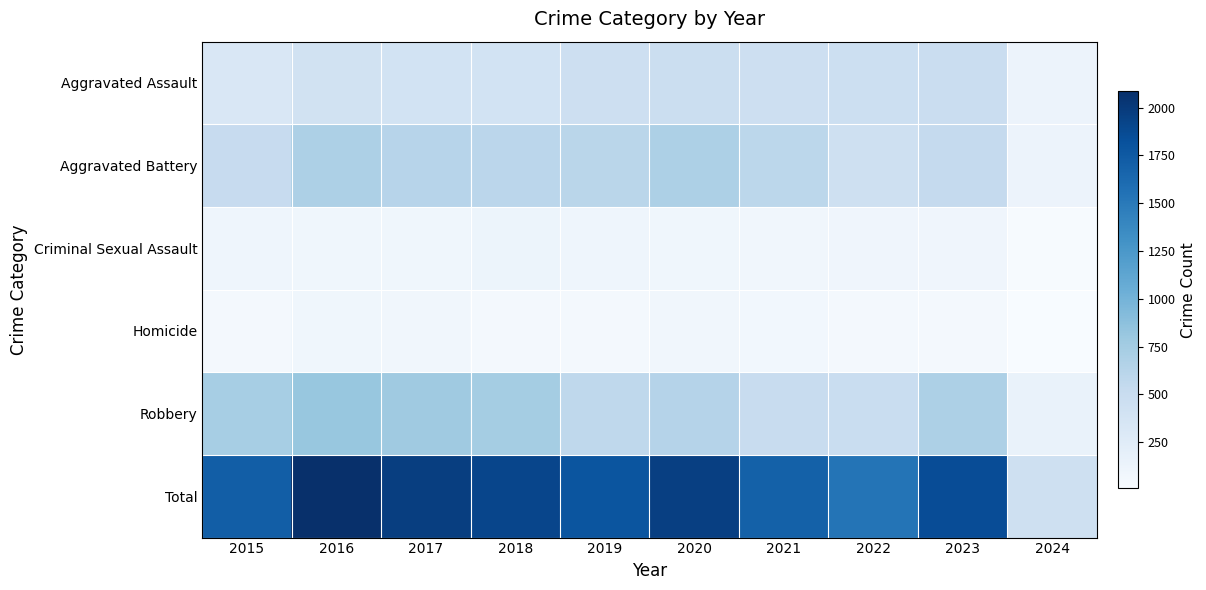

Rank the series by their maximum value, from lowest to highest.

Homicide, Criminal Sexual Assault, Aggravated Assault, Aggravated Battery, Robbery, Total